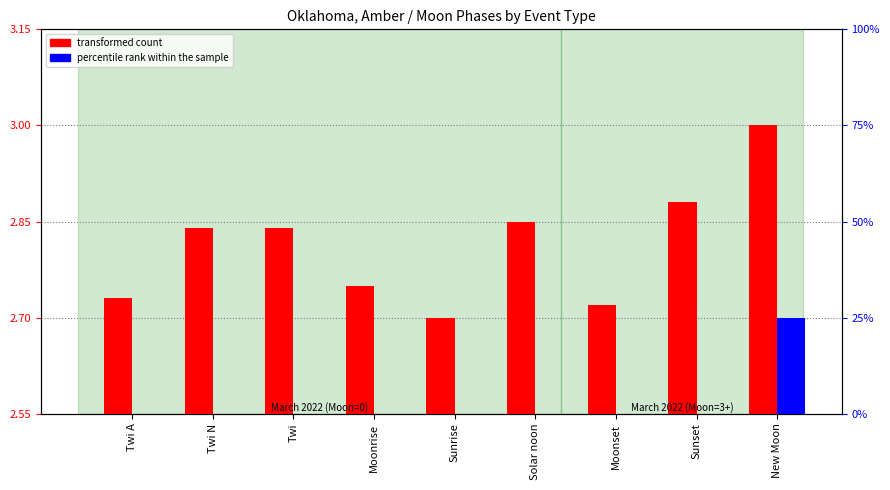

What value does the transformed count series have at Twi?

2.8